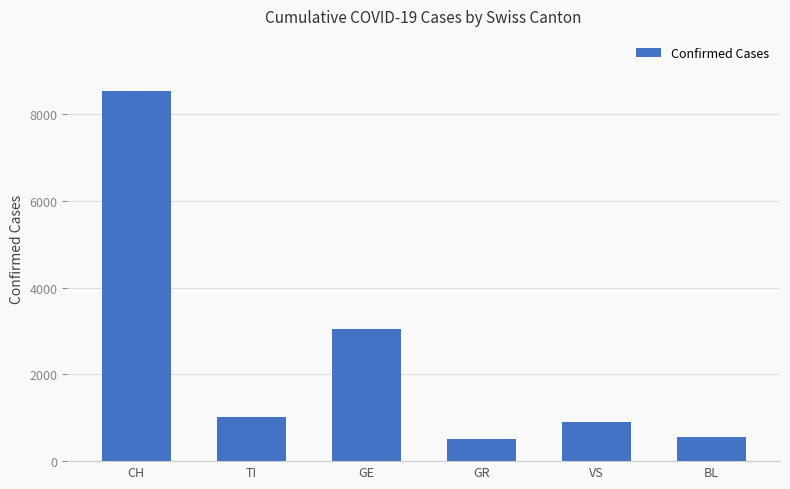

Reading left to right, what are all the values shown in this chart?

CH=8524	TI=1007	GE=3056	GR=509	VS=900	BL=566